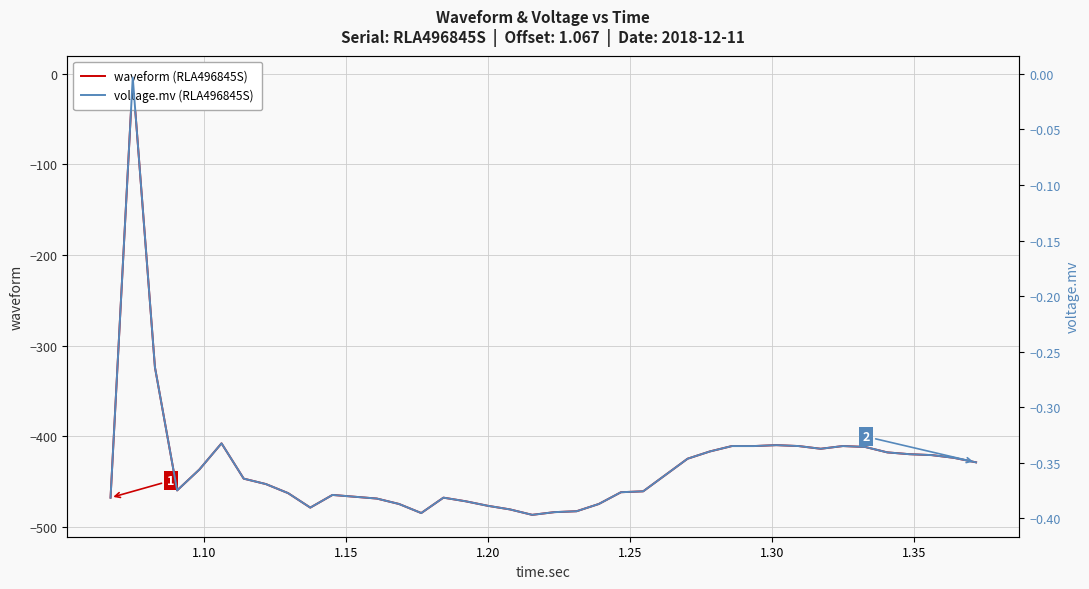

Where is the first local maximum for voltage.mv (RLA496845S)?

1.10